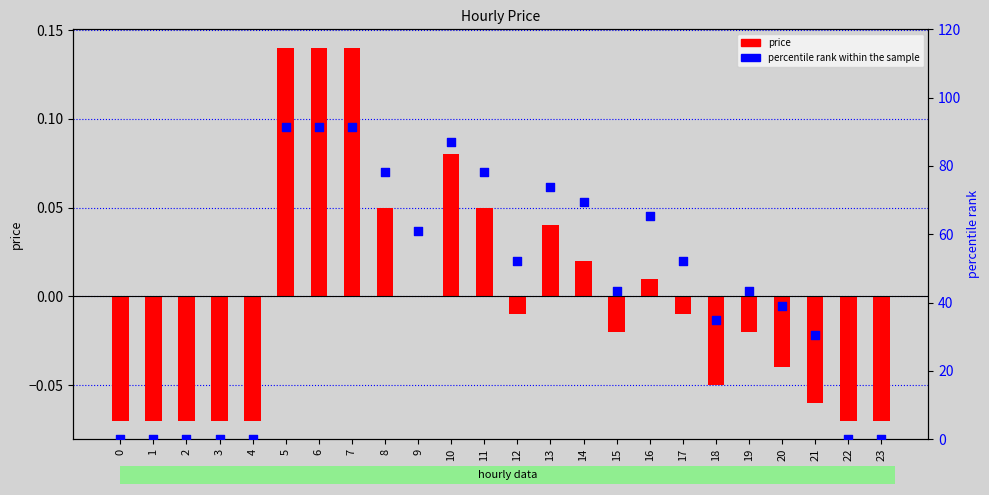

What is the total value across all series at 12?

52.2